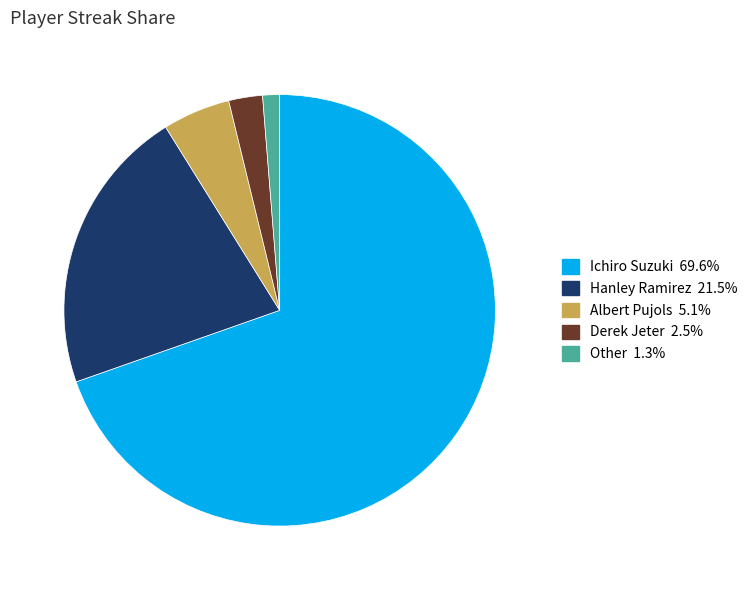

Does Hanley Ramirez represent more than half of the total?

No